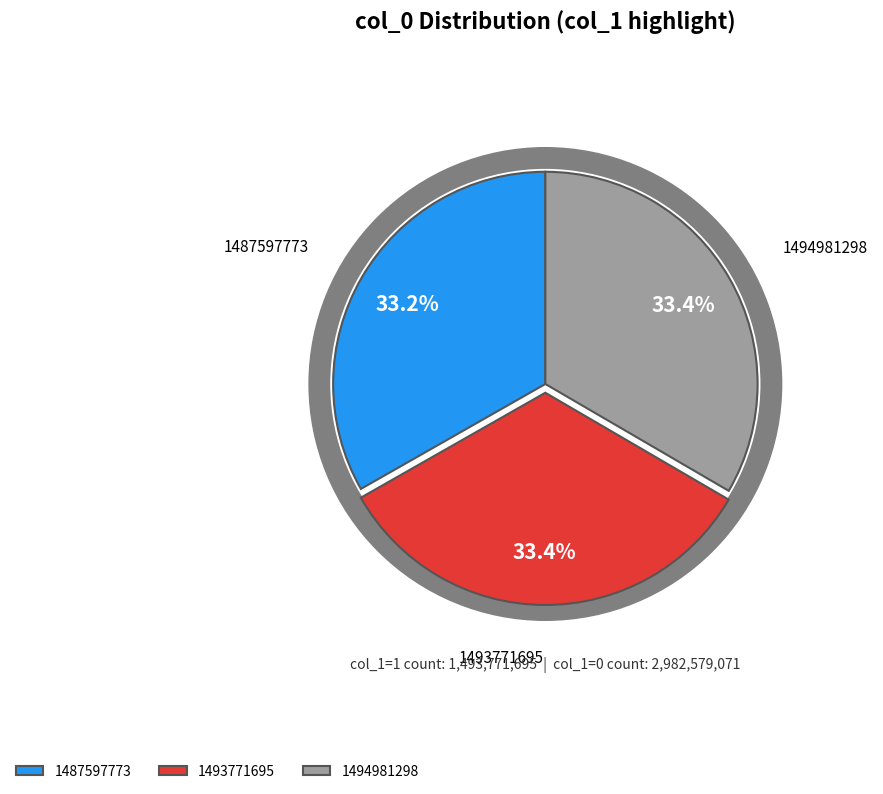

Count the number of slices in the pie.

3